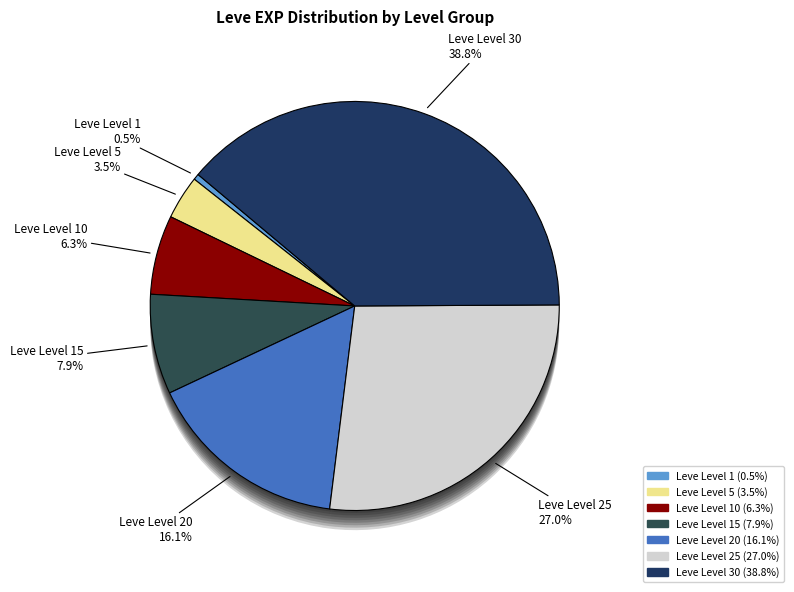

Count the number of slices in the pie.

7